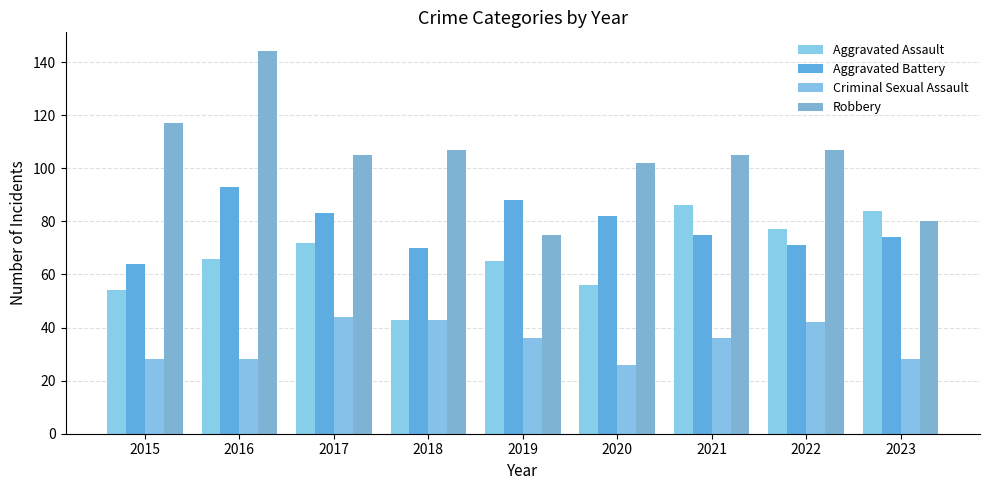

How many bars are there in total?

36